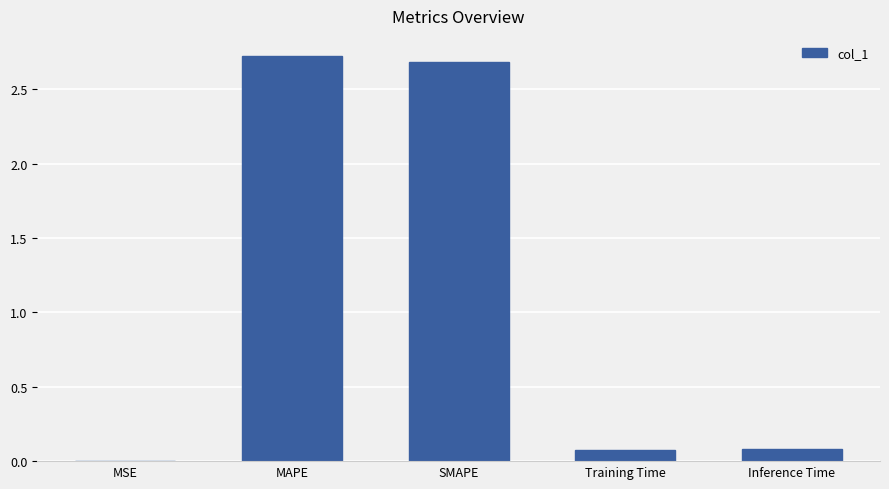

What is the greatest value displayed?

2.7